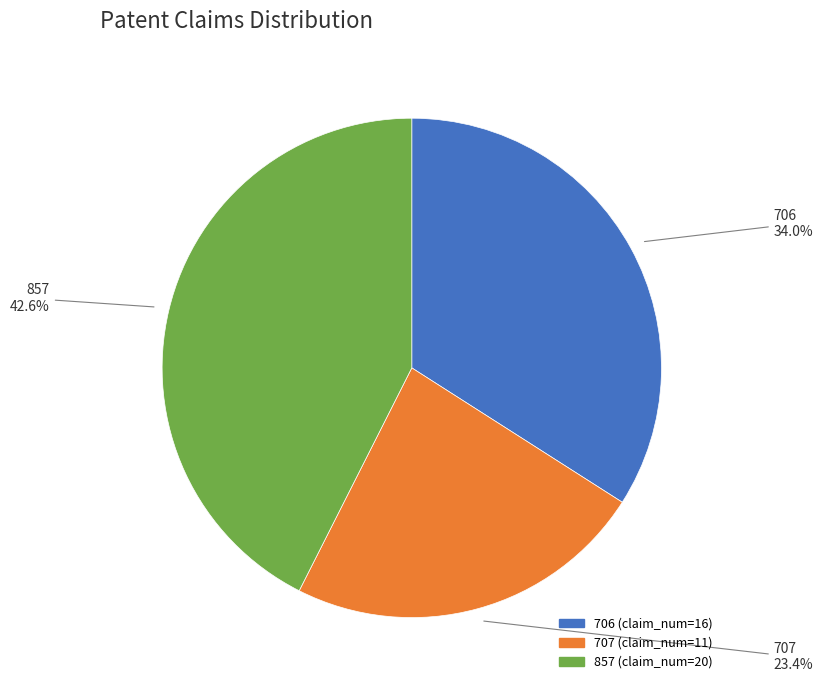

The 706 slice represents 34% of the pie. True or false?

True